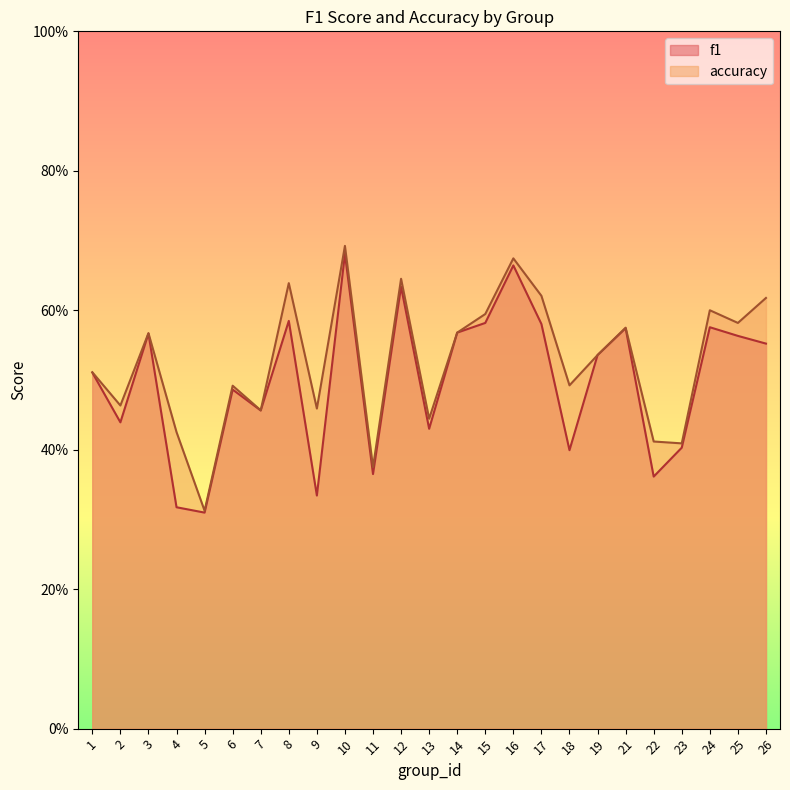

List the series in order of their peak value, highest first.

accuracy, f1